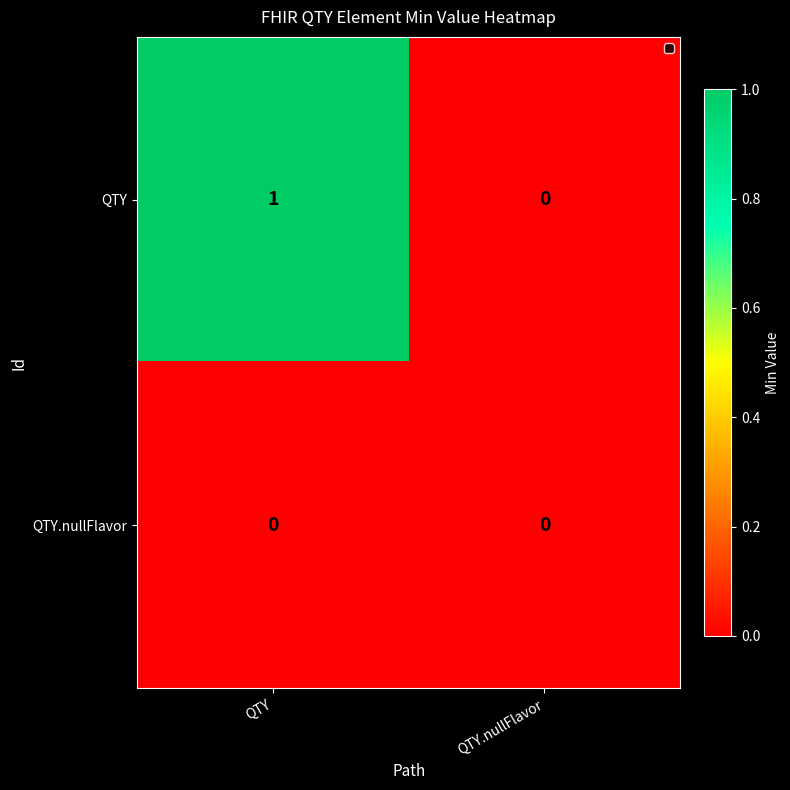

At which label is QTY closest to 0?

QTY.nullFlavor